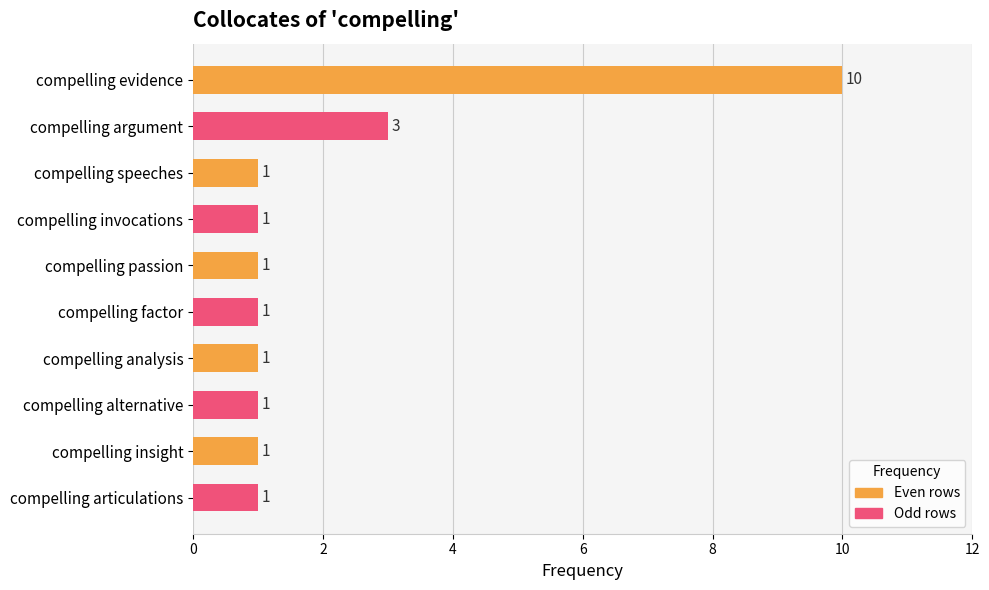

What is the label of the 8th bar from the top?

compelling alternative